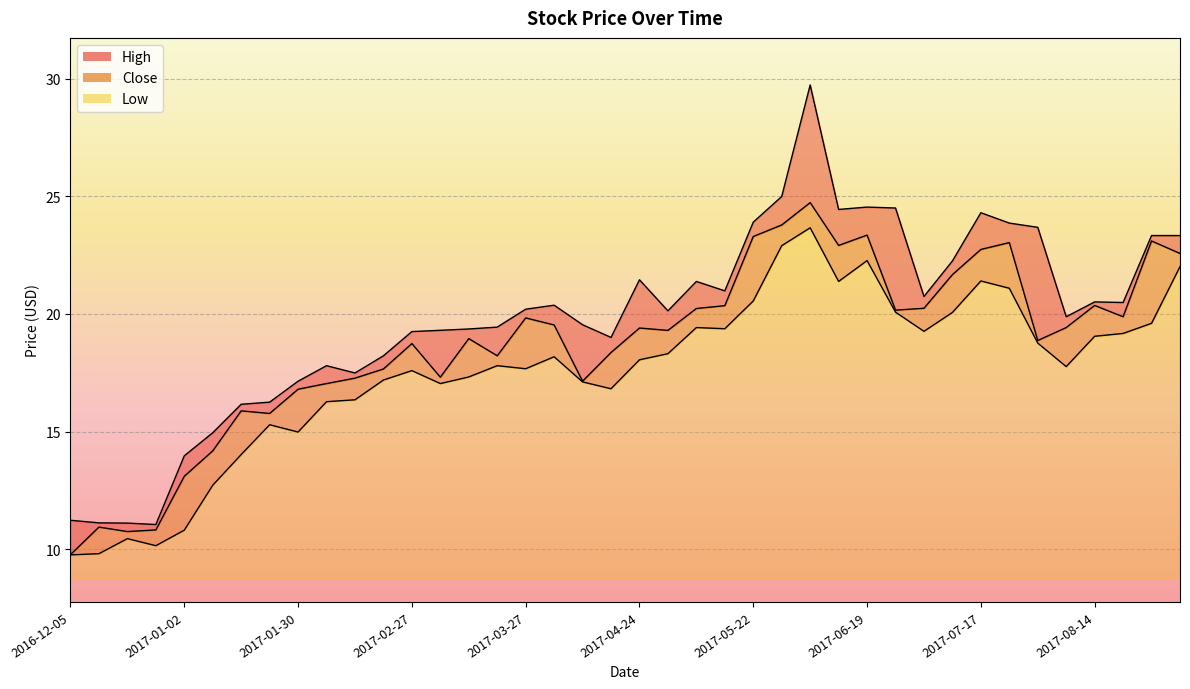

What is the difference between the second highest and minimum values in the High series?

13.9